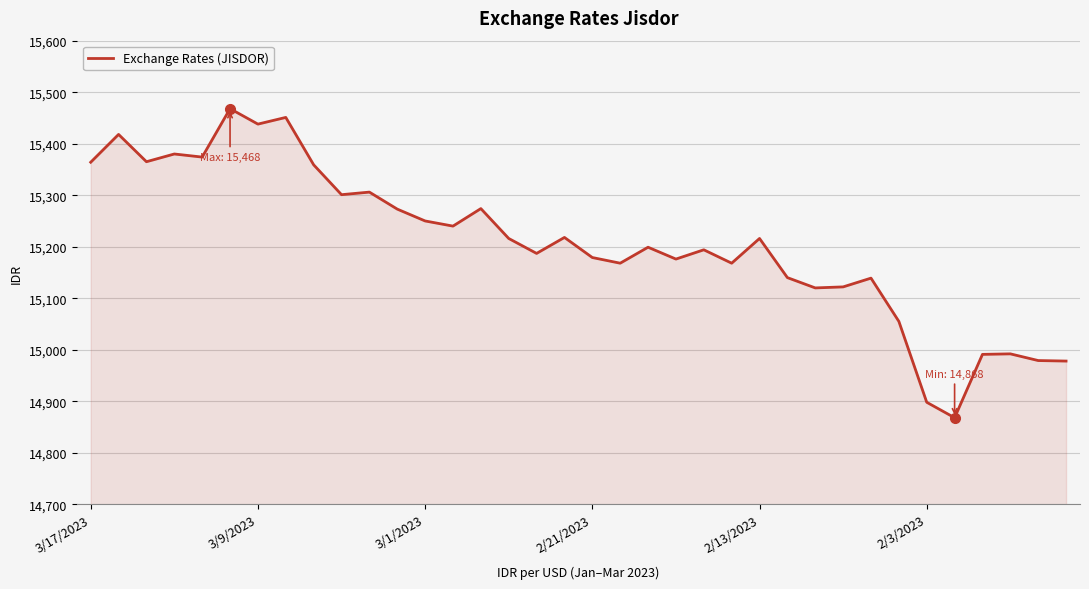

What is the maximum value shown in the chart?

15468